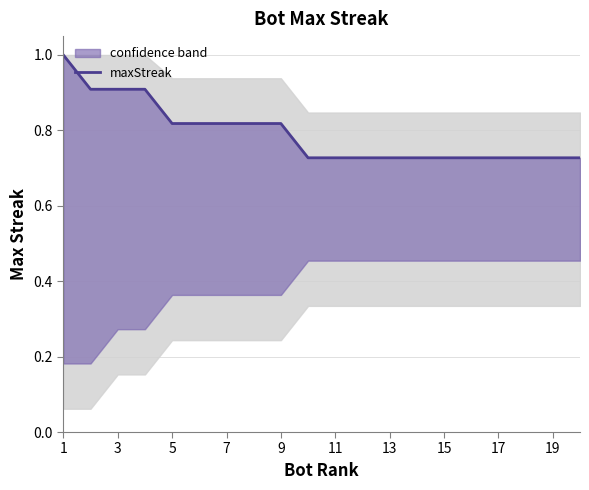

Between 7 and 17, which is larger?

7